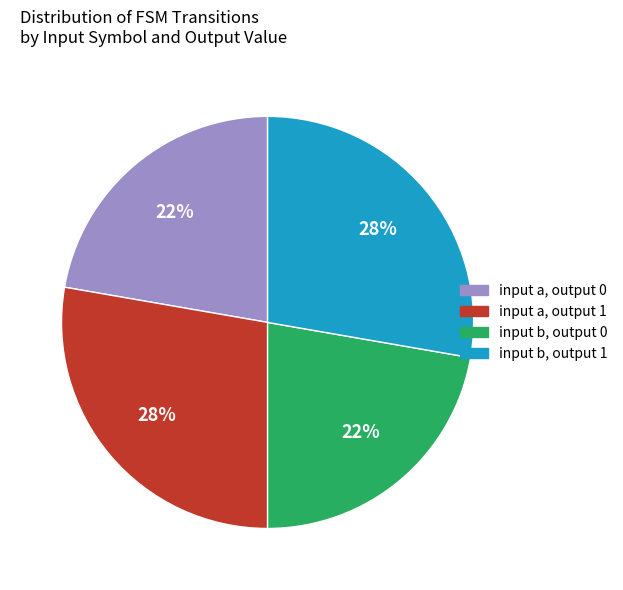

Is there any slice that represents more than half of the pie?

No